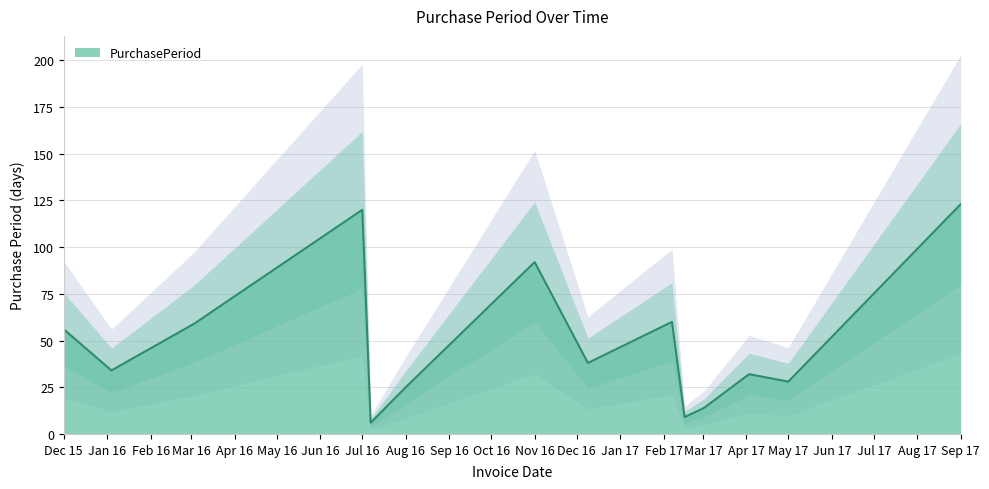

What is the minimum value shown in the chart?

6